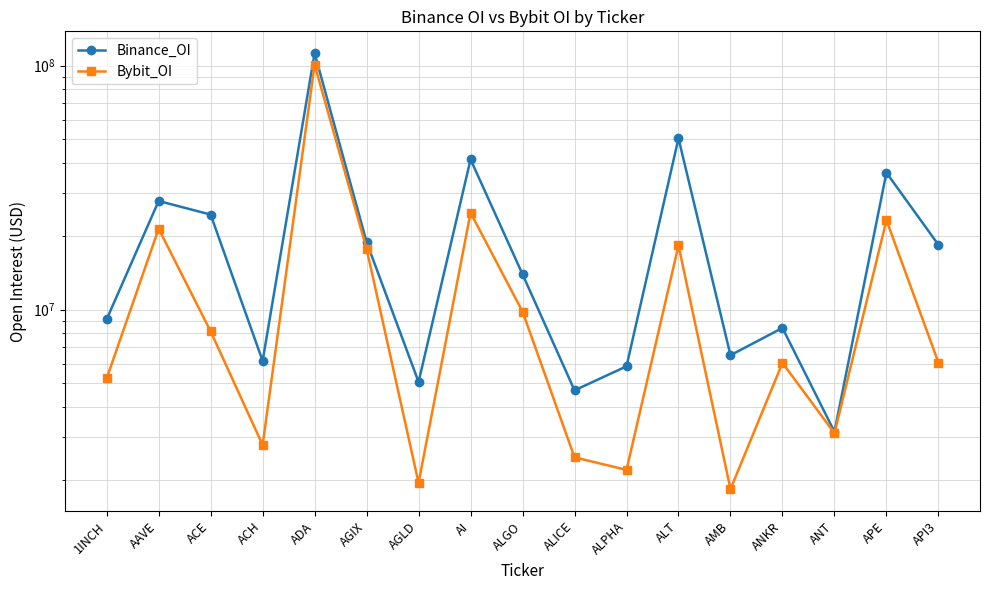

What position from the right is AAVE?

16